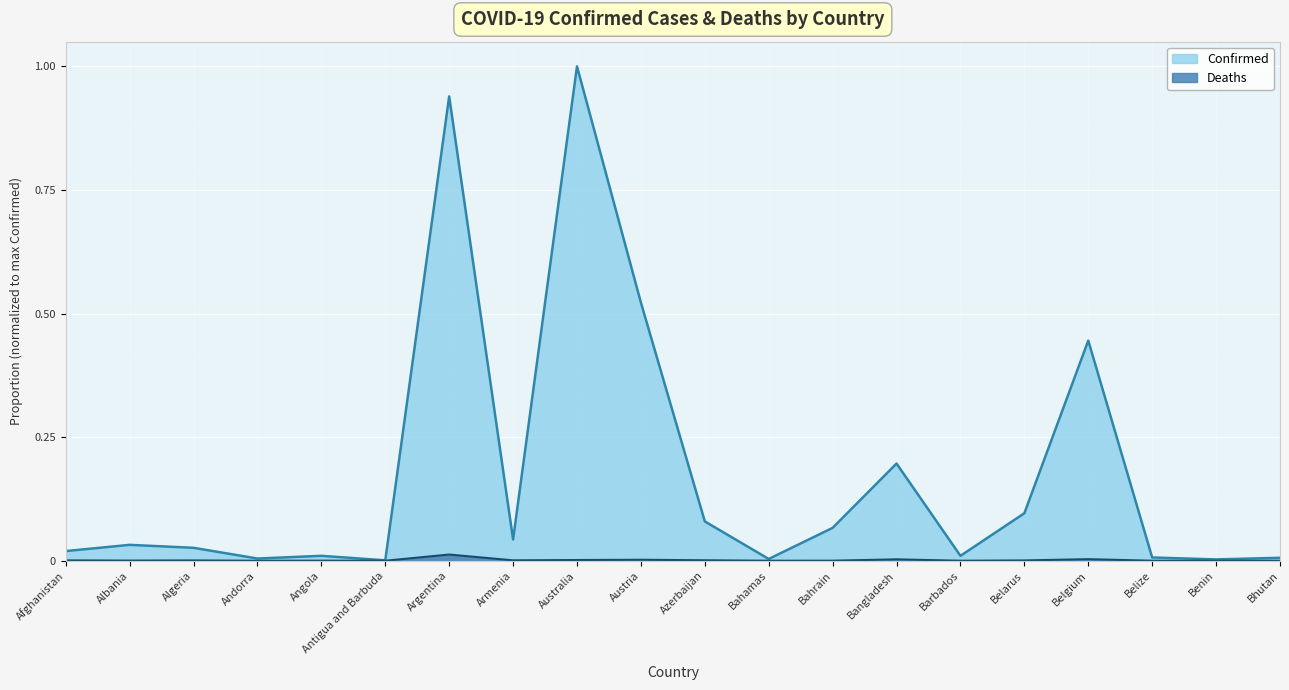

At which category is the sum across all series the highest?

Australia